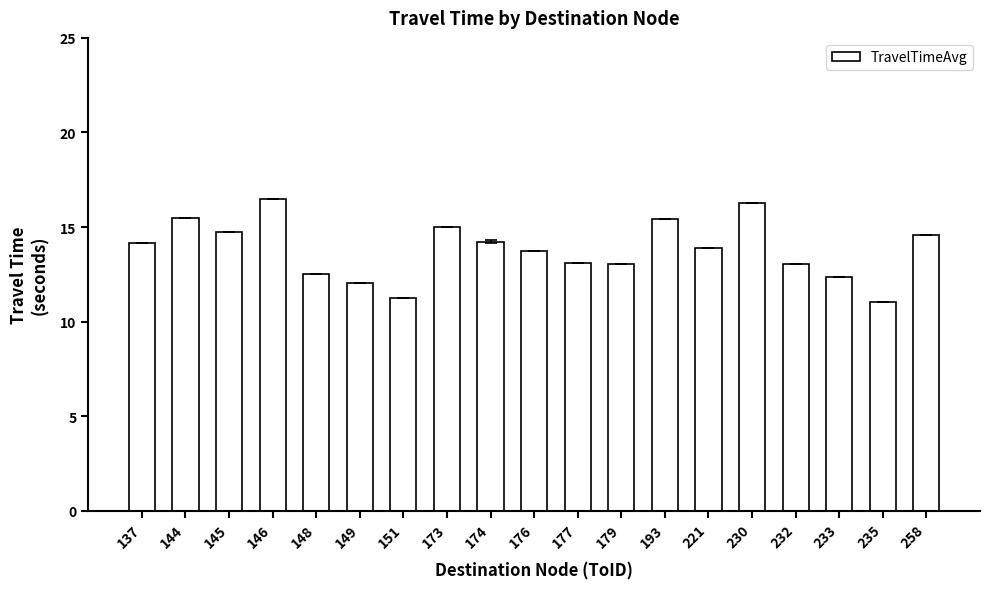

The value at 233 is 12.3. True or false?

True